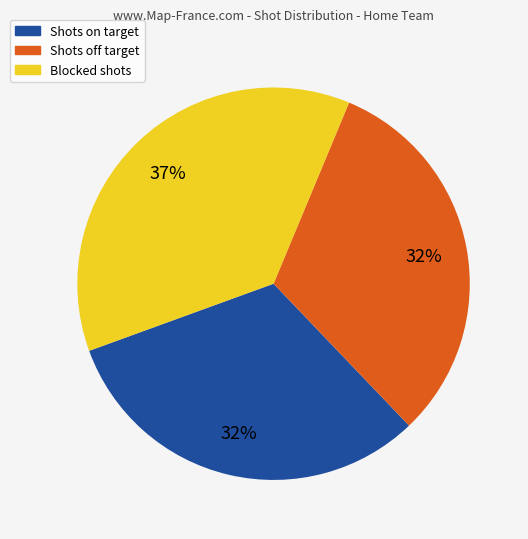

Is Blocked shots the majority of the pie?

No